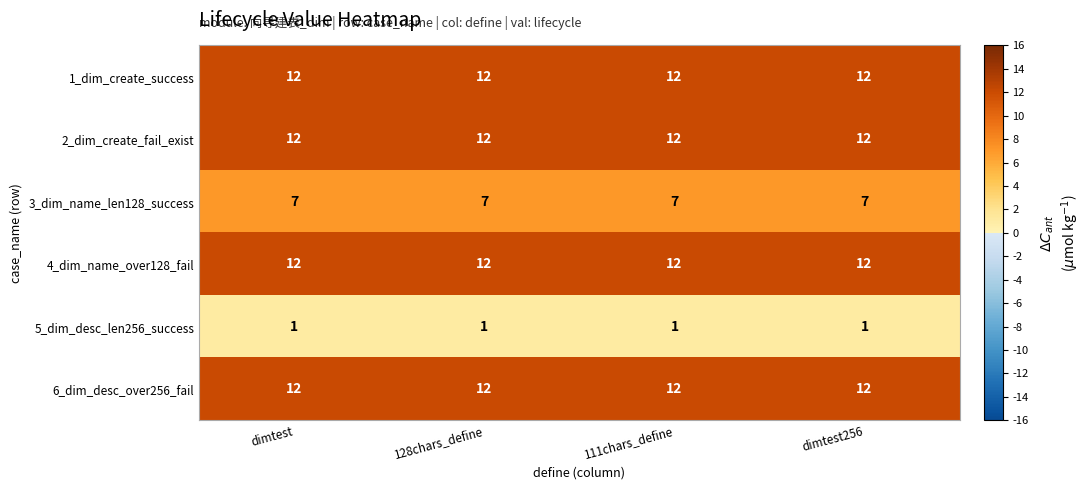

What is the sum of all 3_dim_name_len128_success values?

28